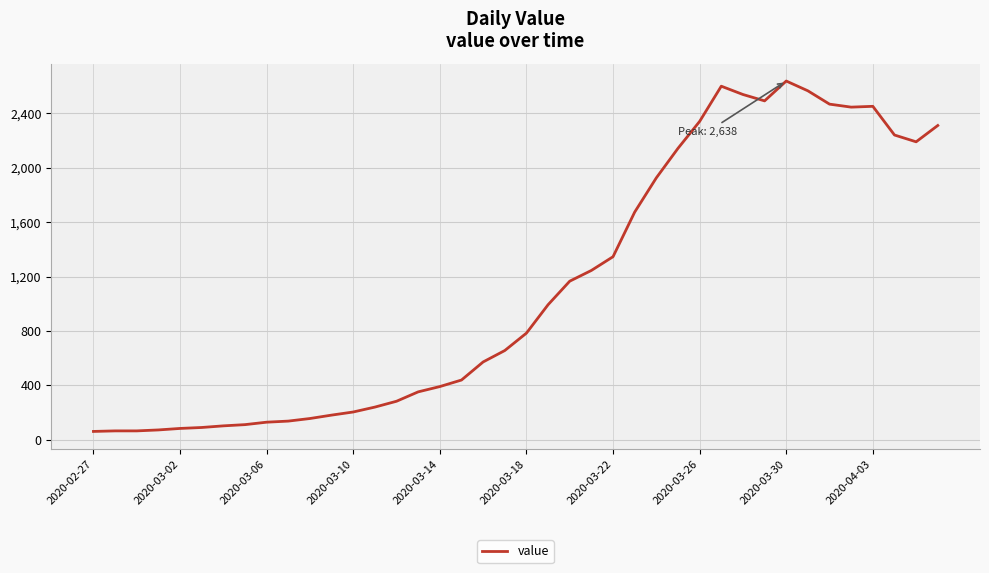

What is the smallest value displayed?

61